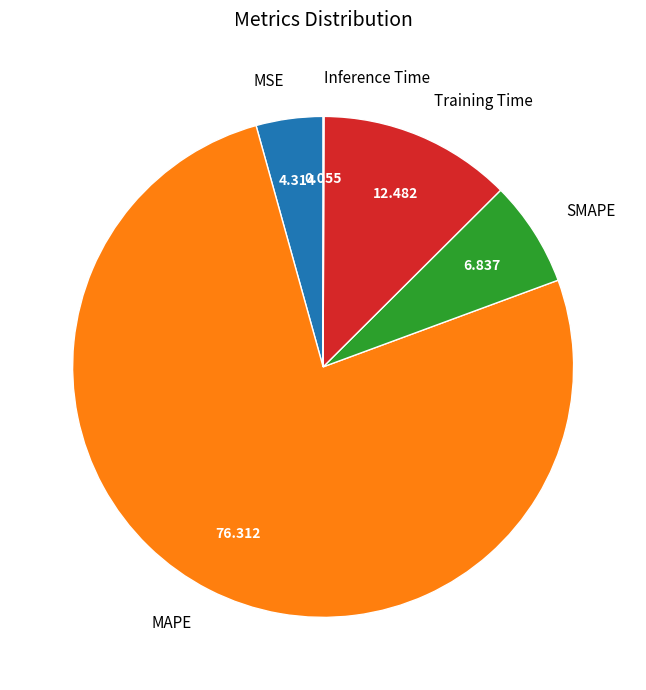

What is the largest slice in the pie chart?

MAPE